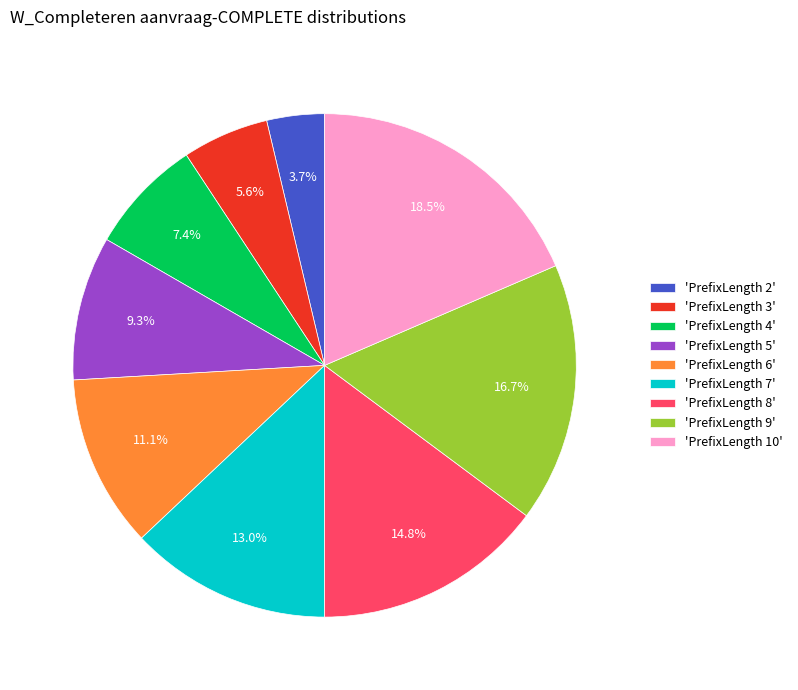

To the nearest percent, what is the difference between the largest and smallest slice percentages?

15%